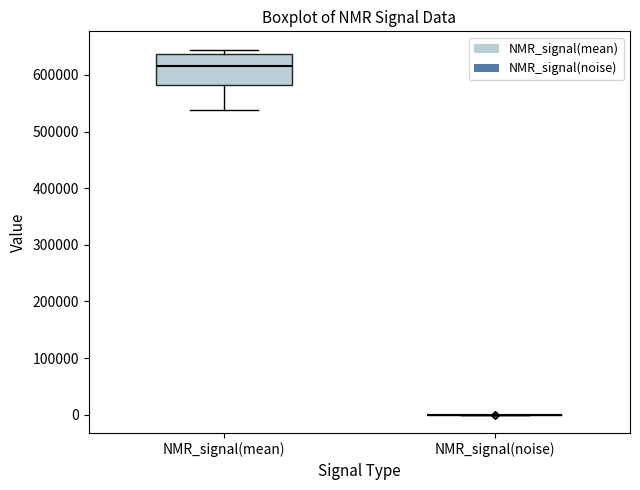

Reading left to right, read every box against the y-axis: the position of its median line, the range the box covers, and the ends of its whiskers. The values are not printed on the chart, so give them approximately, as read against the axis.

NMR_signal(mean): median 620000, box 580000 to 640000, whiskers 540000 to 640000 (just above the box's upper edge)
NMR_signal(noise): box collapsed to a line at 0, whiskers 0 to 0